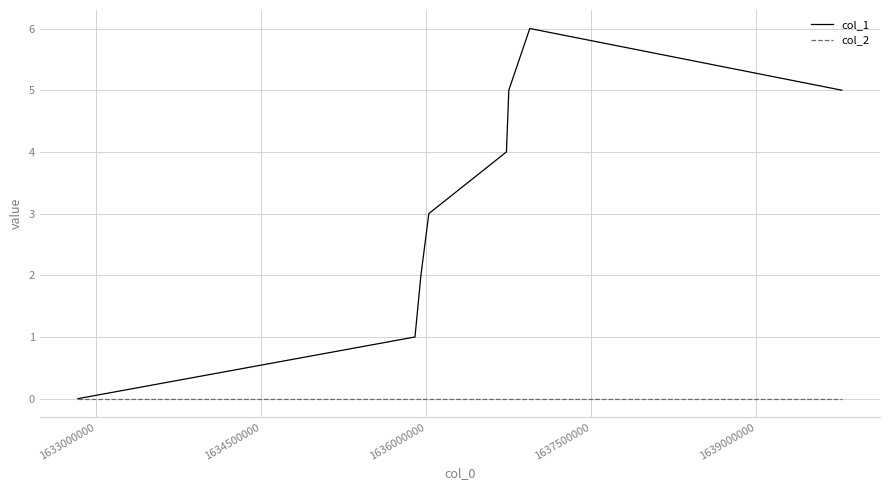

Which series has the widest spread of values?

col_1